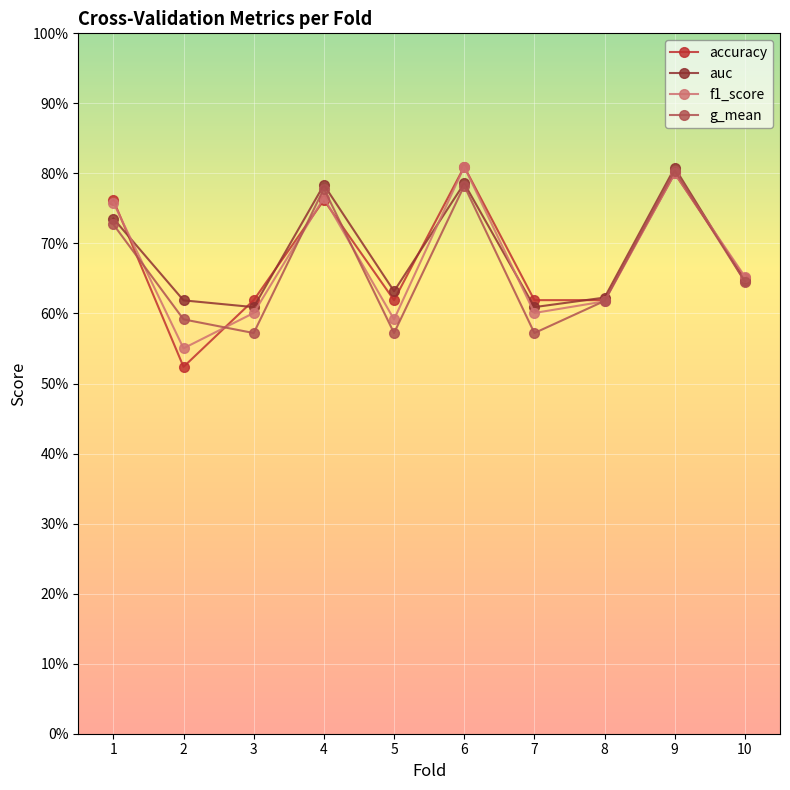

Reading left to right, transcribe all the data shown in this chart.

accuracy: 1=0.8	2=0.5	3=0.6	4=0.8	5=0.6	6=0.8	7=0.6	8=0.6	9=0.8	10=0.7
auc: 1=0.7	2=0.6	3=0.6	4=0.8	5=0.6	6=0.8	7=0.6	8=0.6	9=0.8	10=0.6
f1_score: 1=0.8	2=0.6	3=0.6	4=0.8	5=0.6	6=0.8	7=0.6	8=0.6	9=0.8	10=0.7
g_mean: 1=0.7	2=0.6	3=0.6	4=0.8	5=0.6	6=0.8	7=0.6	8=0.6	9=0.8	10=0.6